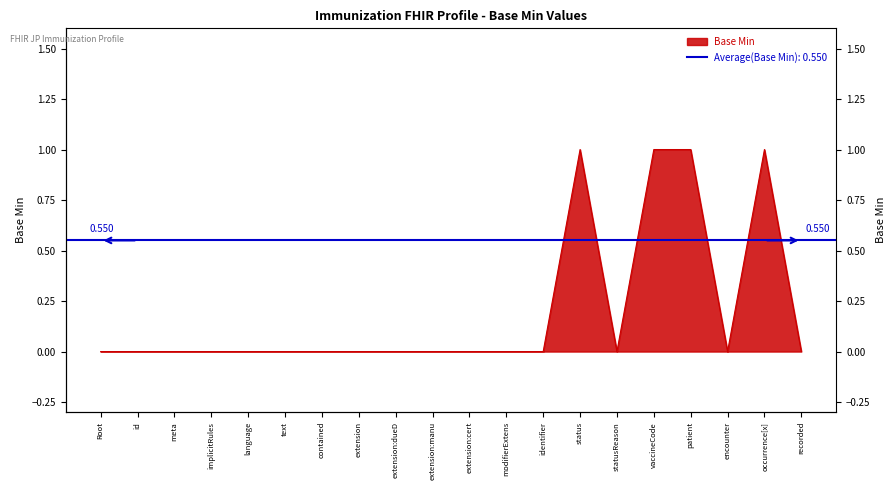

What is the label of the 16th point from the left?

vaccineCode